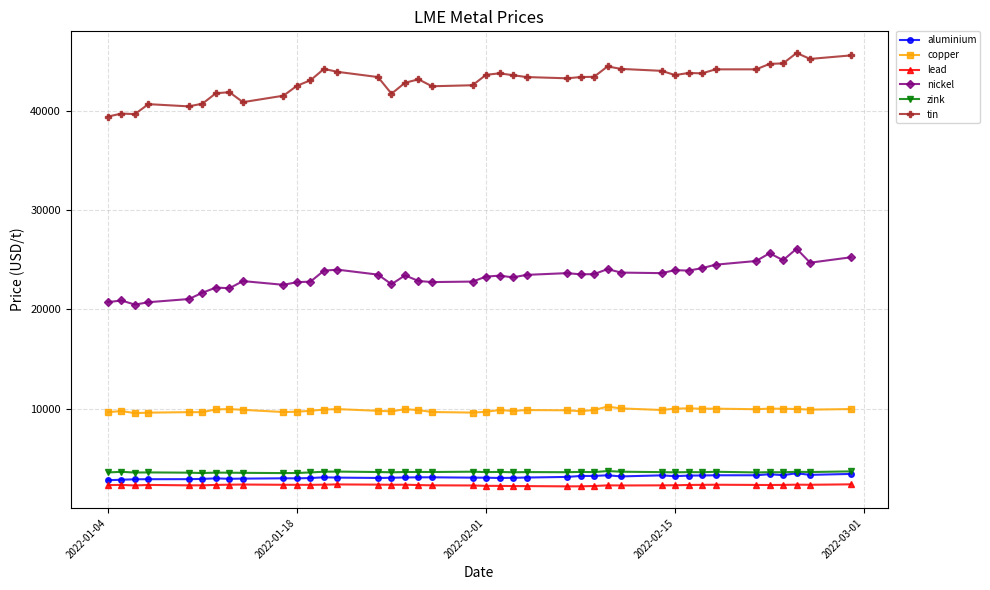

How many values in the nickel series are below 23475?

20